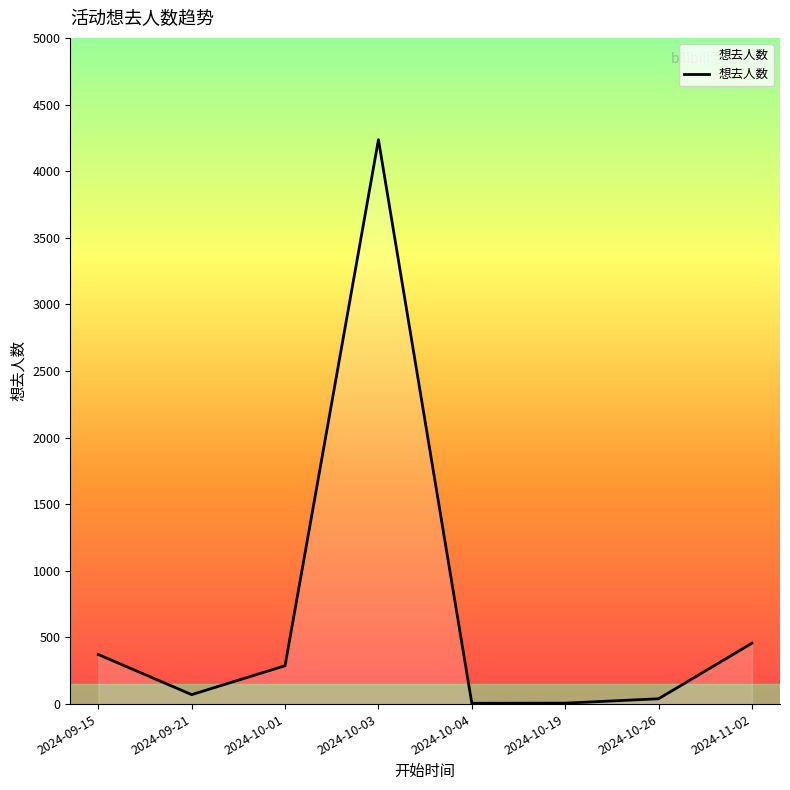

The chart shows a value of 7 at 2024-10-19. True or false?

True